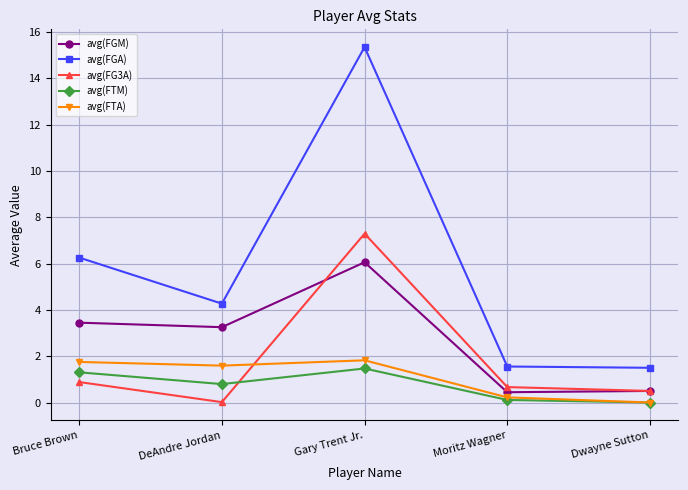

Between Bruce Brown and Gary Trent Jr., which series saw the biggest shift?

avg(FGA)